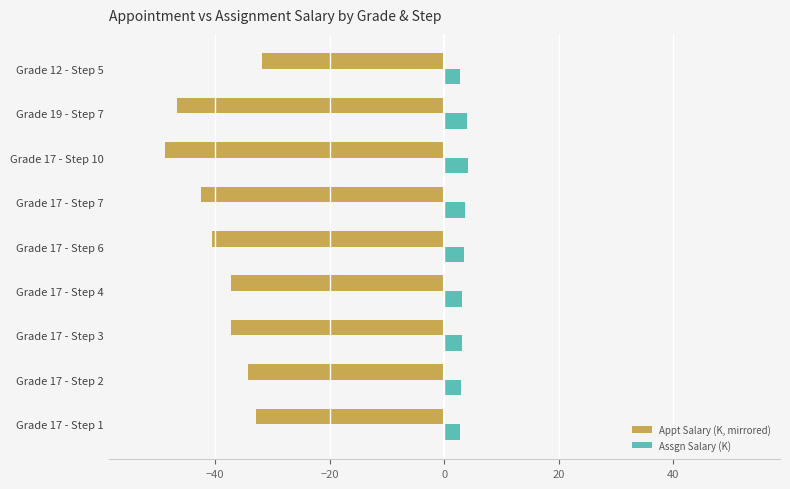

What is the difference between the maximum and second lowest values in the Appt Salary (K, mirrored) series?

14.8